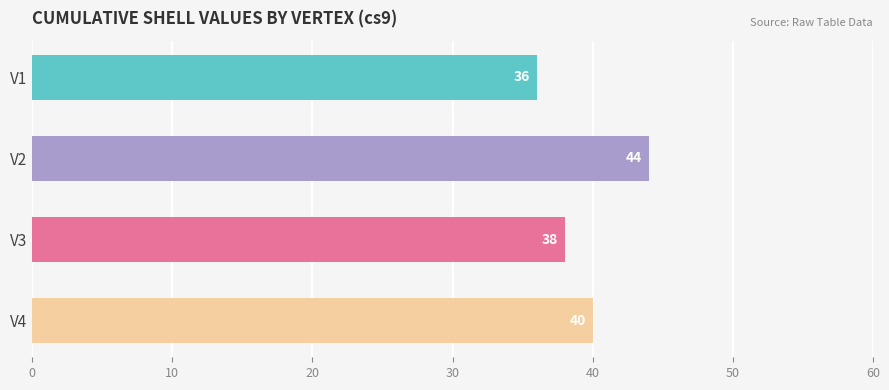

Are the bars horizontal?

Yes